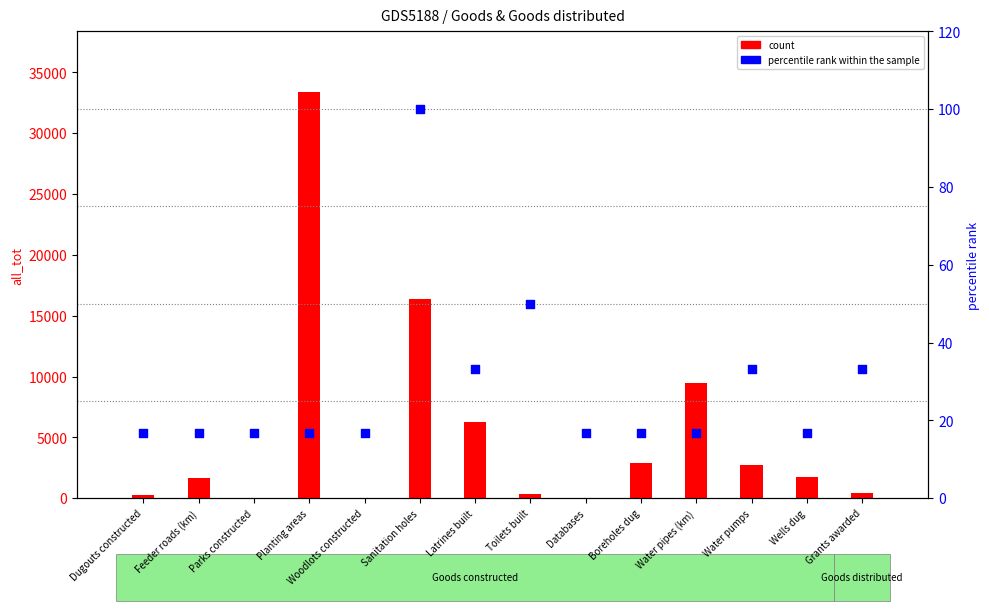

At which category is the sum across all series the highest?

Planting areas